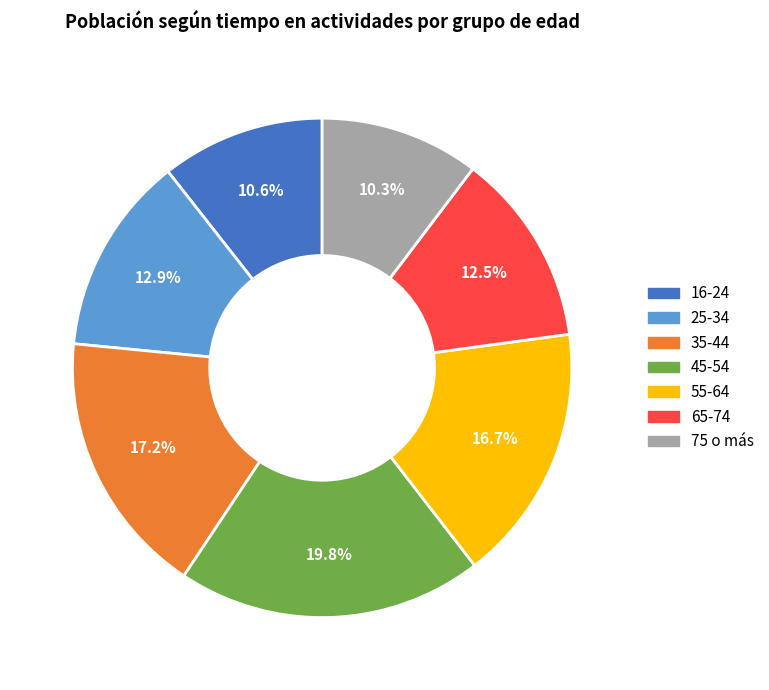

What is the ratio of the value at 75 o más to the value at 25-34?

0.8